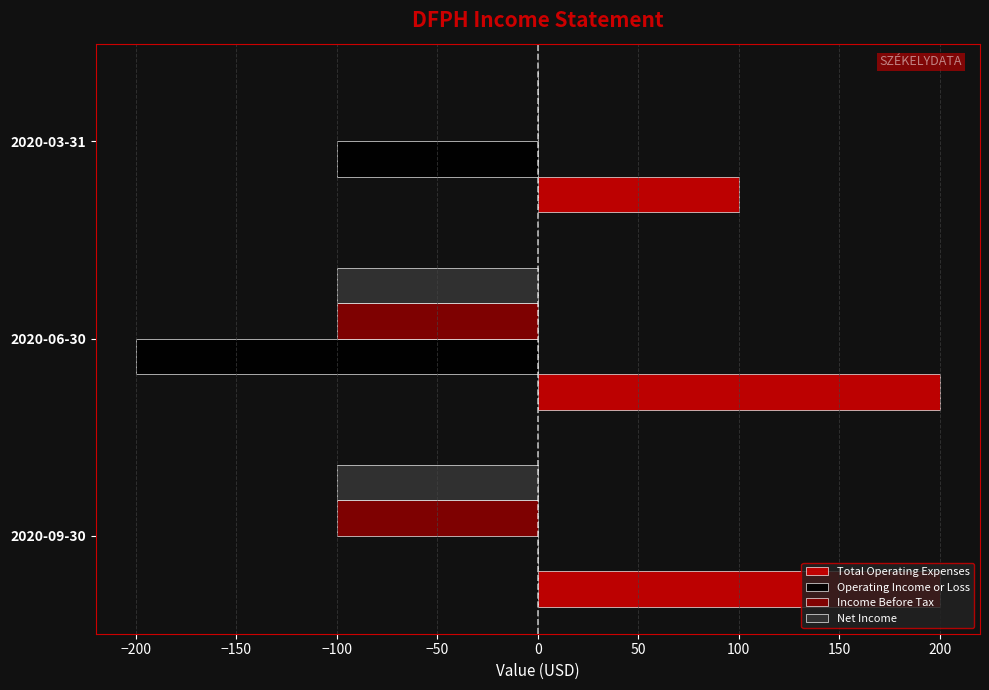

Which series has the largest total across all categories?

Total Operating Expenses